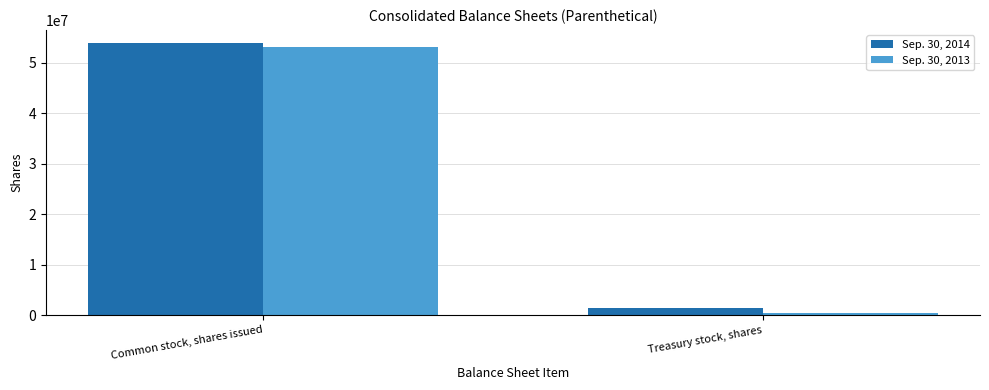

The value of Sep. 30, 2014 at Treasury stock, shares is 1415100. True or false?

True